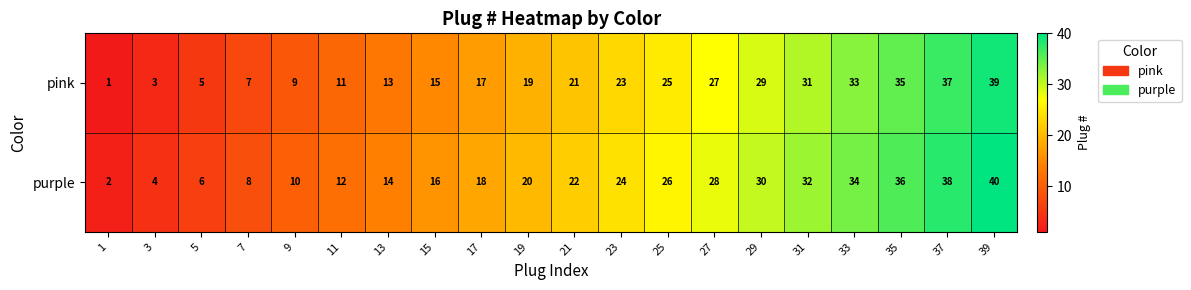

What is the difference between the maximum and minimum values in the purple series?

38